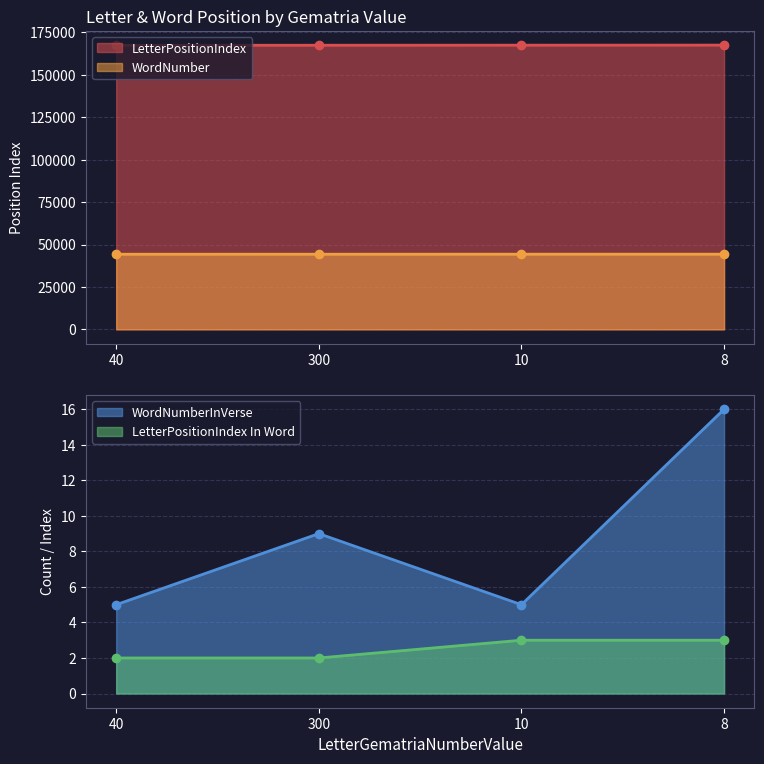

Reading left to right, transcribe all the data shown in this chart.

LetterPositionIndex: 167451	167491	167531	167571
WordNumber: 44279	44288	44299	44310
WordNumberInVerse: 5	9	5	16
LetterPositionIndex In Word: 2	2	3	3